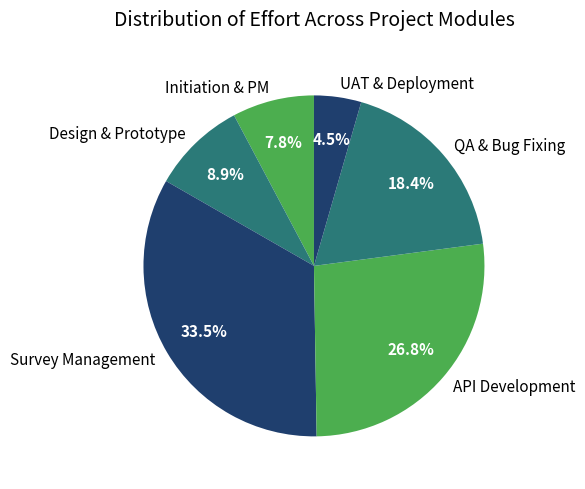

Rank the categories by value from lowest to highest.

UAT & Deployment, Initiation & PM, Design & Prototype, QA & Bug Fixing, API Development, Survey Management